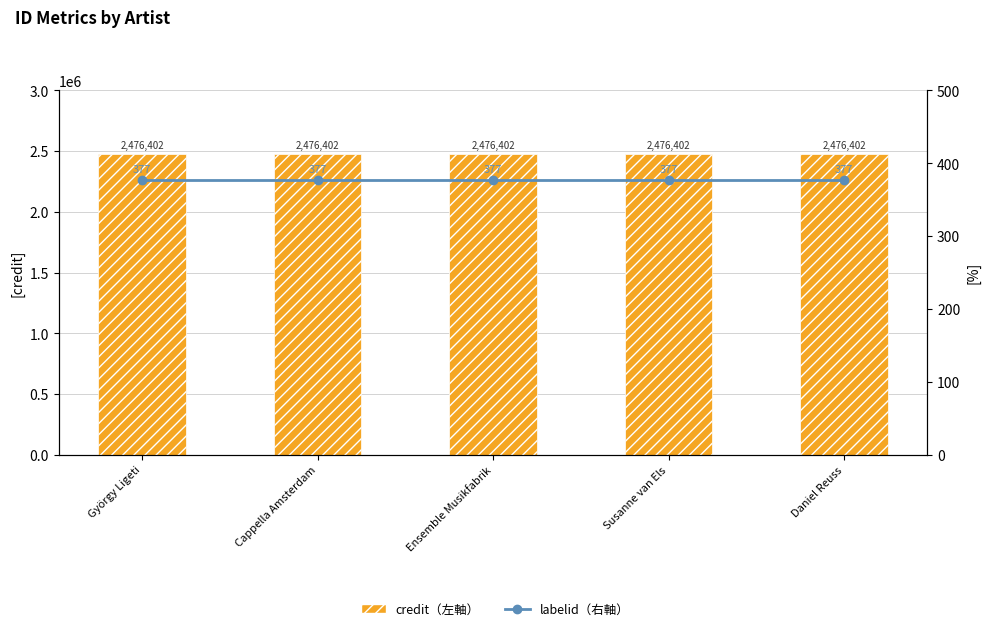

What is the label of the 4th bar from the right?

Cappella Amsterdam